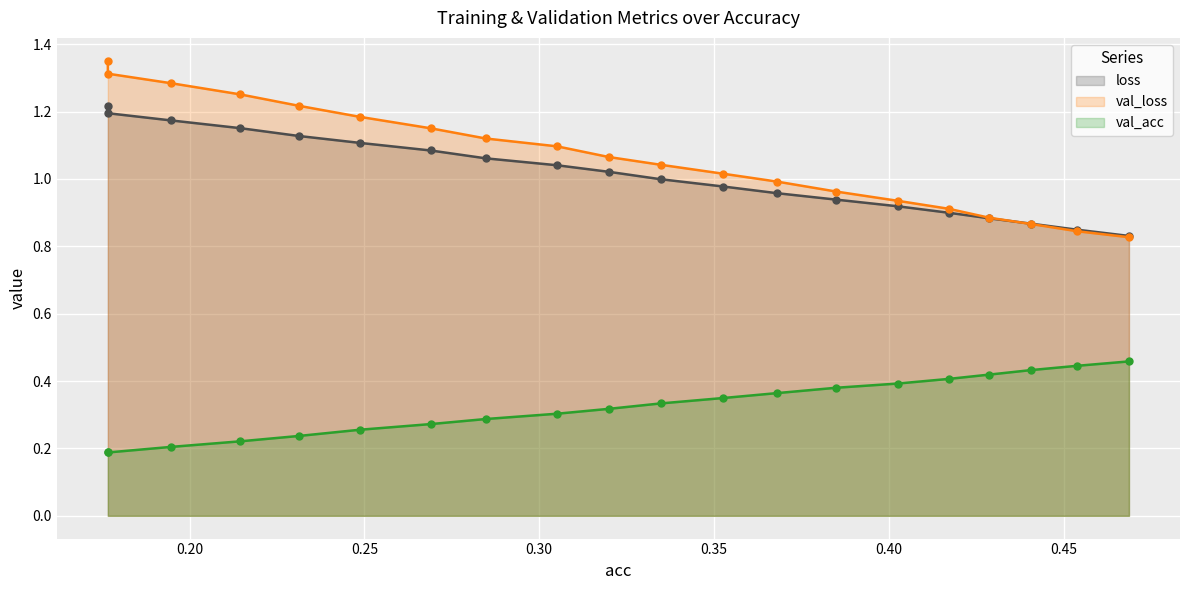

True or false: loss line and val_acc line intersect in this chart.

False